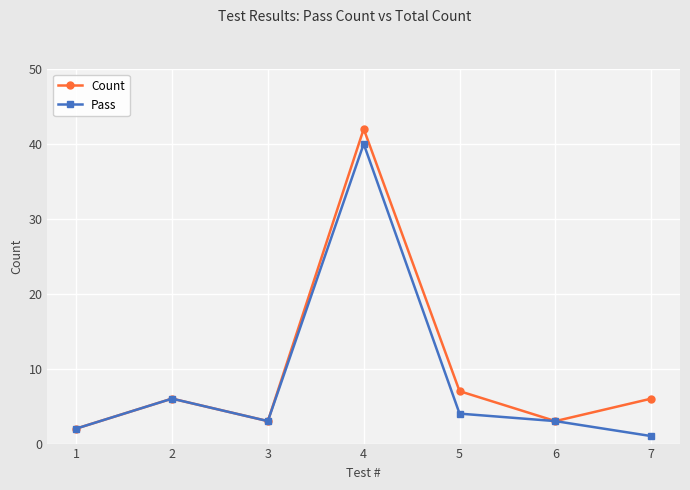

Which series changed the most between 3 and 7?

Count